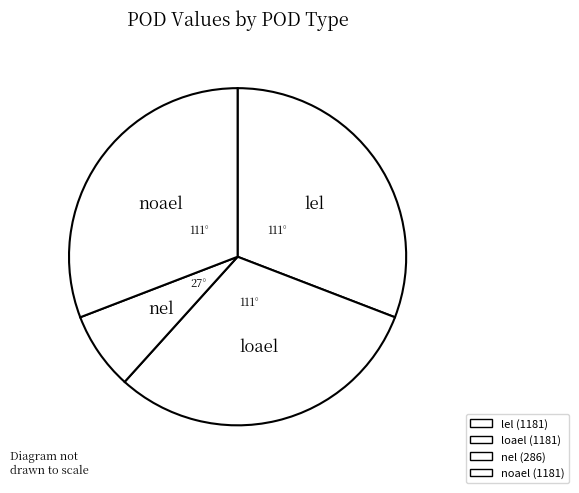

How many slices are in this pie chart?

4